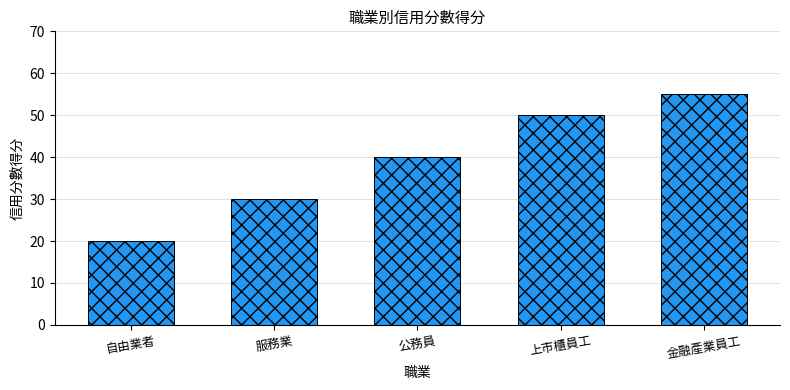

Which has a higher value, 服務業 or 自由業者?

服務業